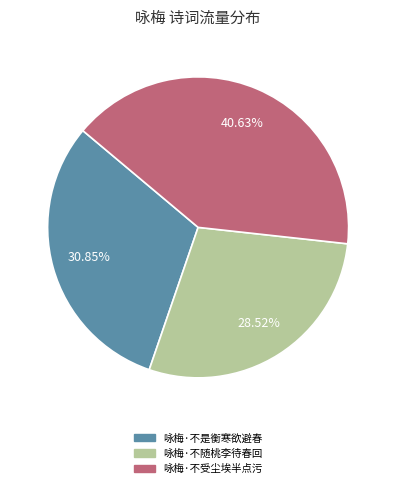

Between 咏梅·不受尘埃半点污 and 咏梅·不随桃李待春回, which is larger?

咏梅·不受尘埃半点污